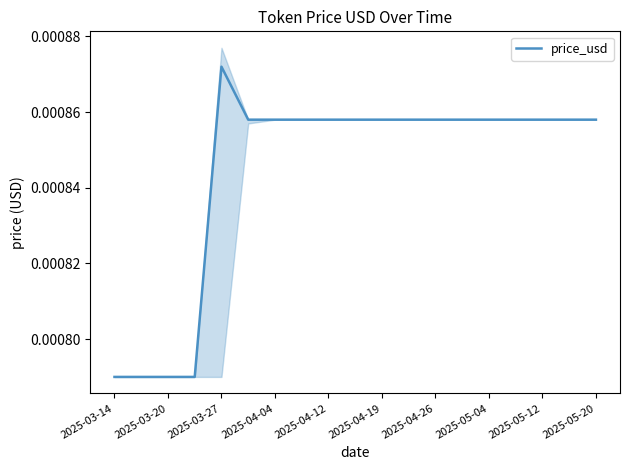

What is the label of the 5th point from the right?

2025-05-04